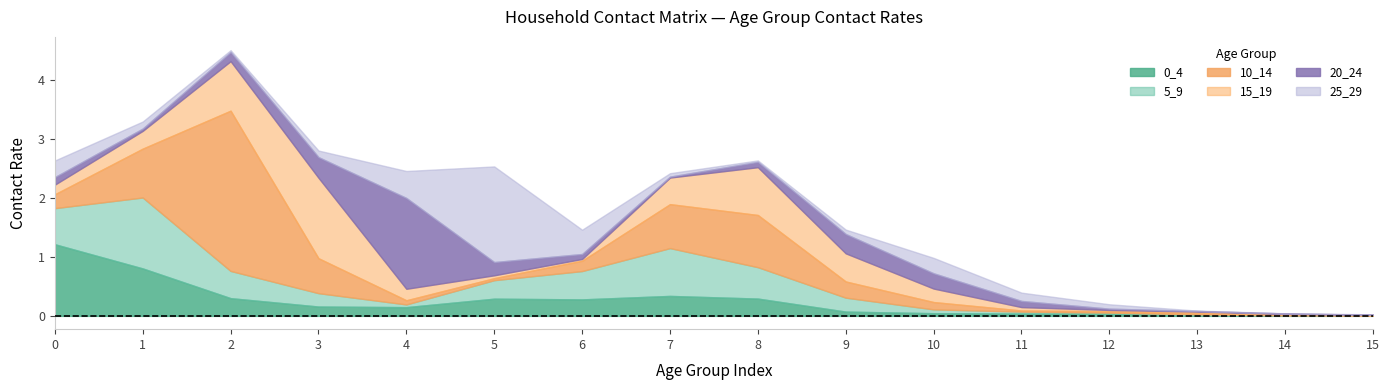

Which has a higher value, 7 or 4?

7